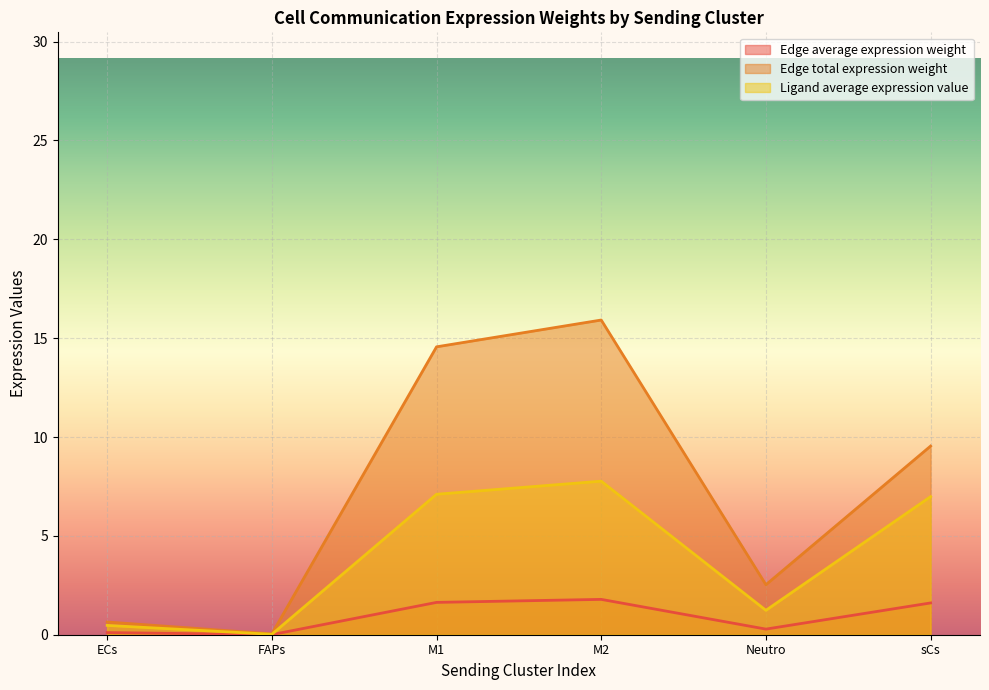

What is the difference between the Ligand average expression value values at ECs->sCs and sCs->M1?

6.5